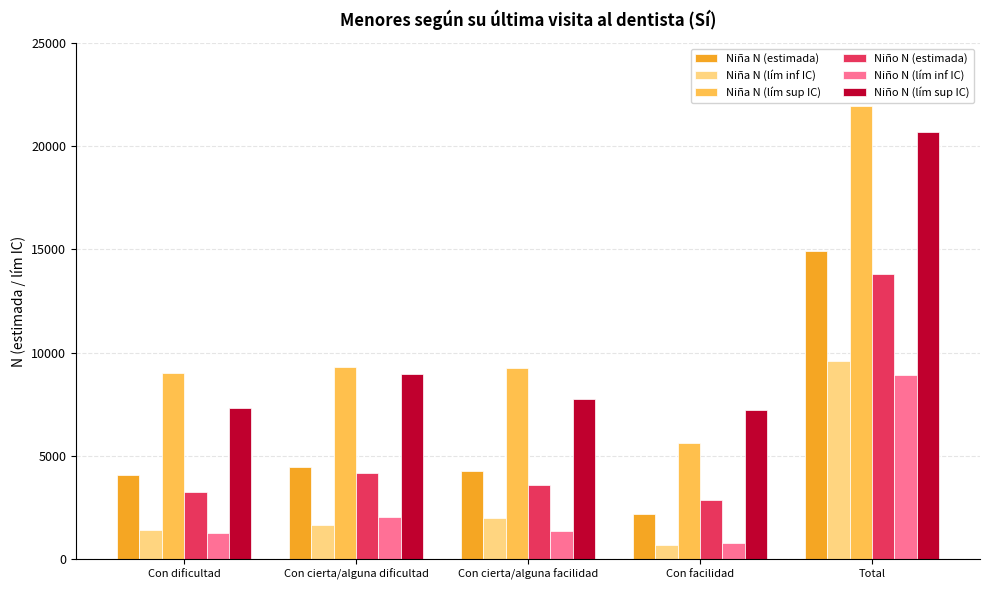

The value of Niño N (lím sup IC) at Con cierta/alguna dificultad is 8960. True or false?

True